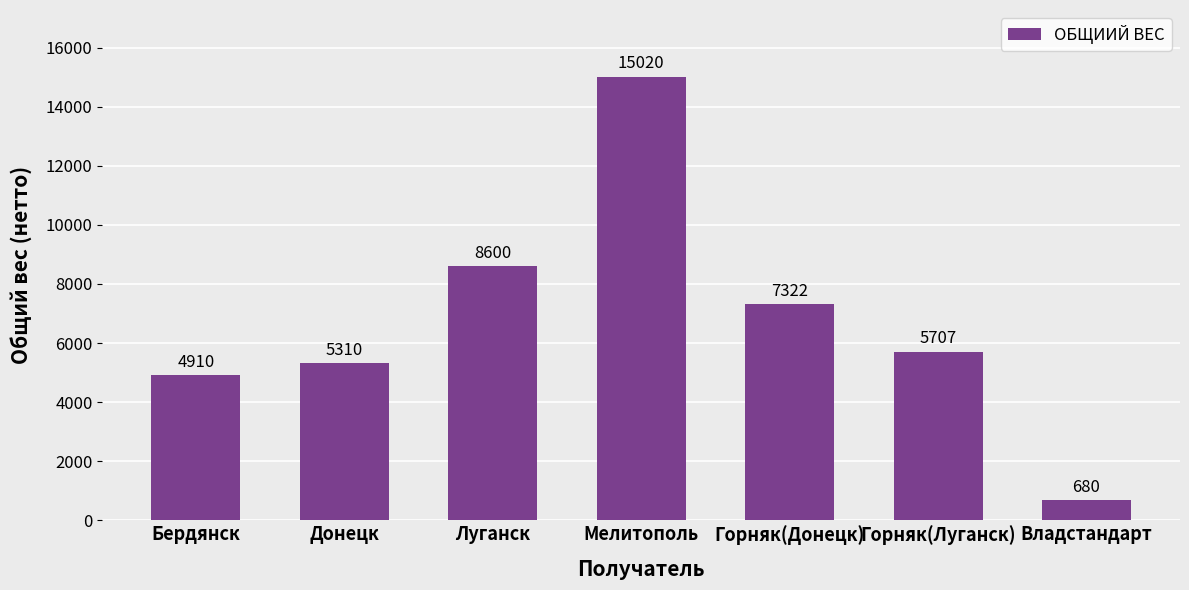

Is it true that the value at Владстандарт is 680?

True